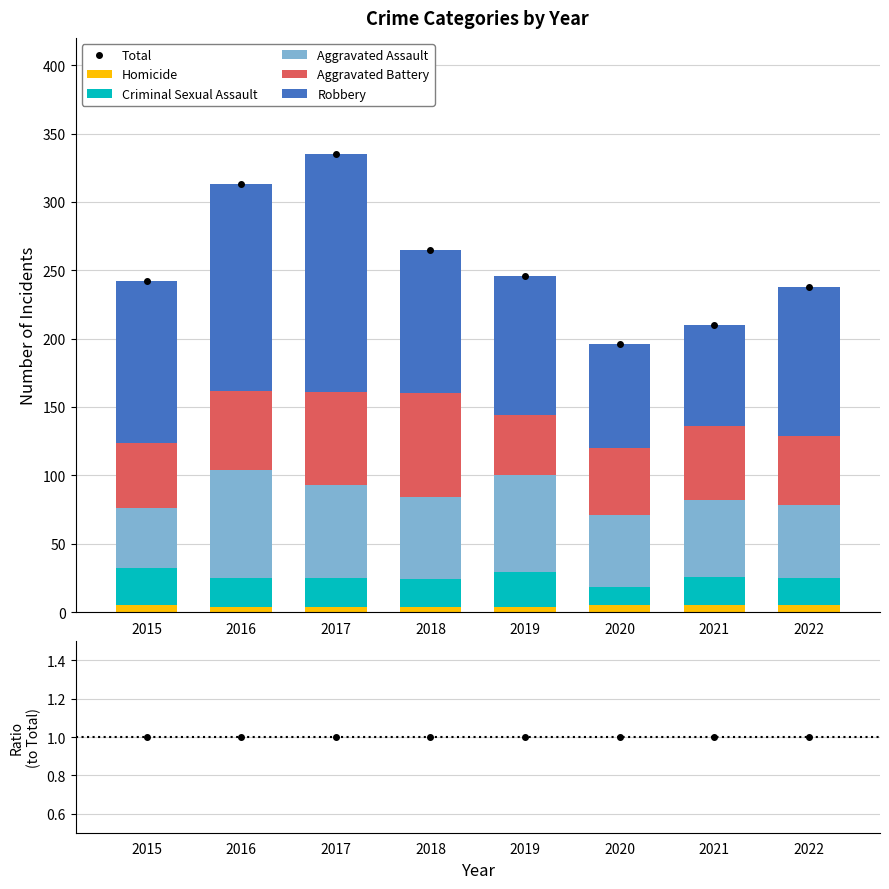

Read the Homicide value at 2020.

5